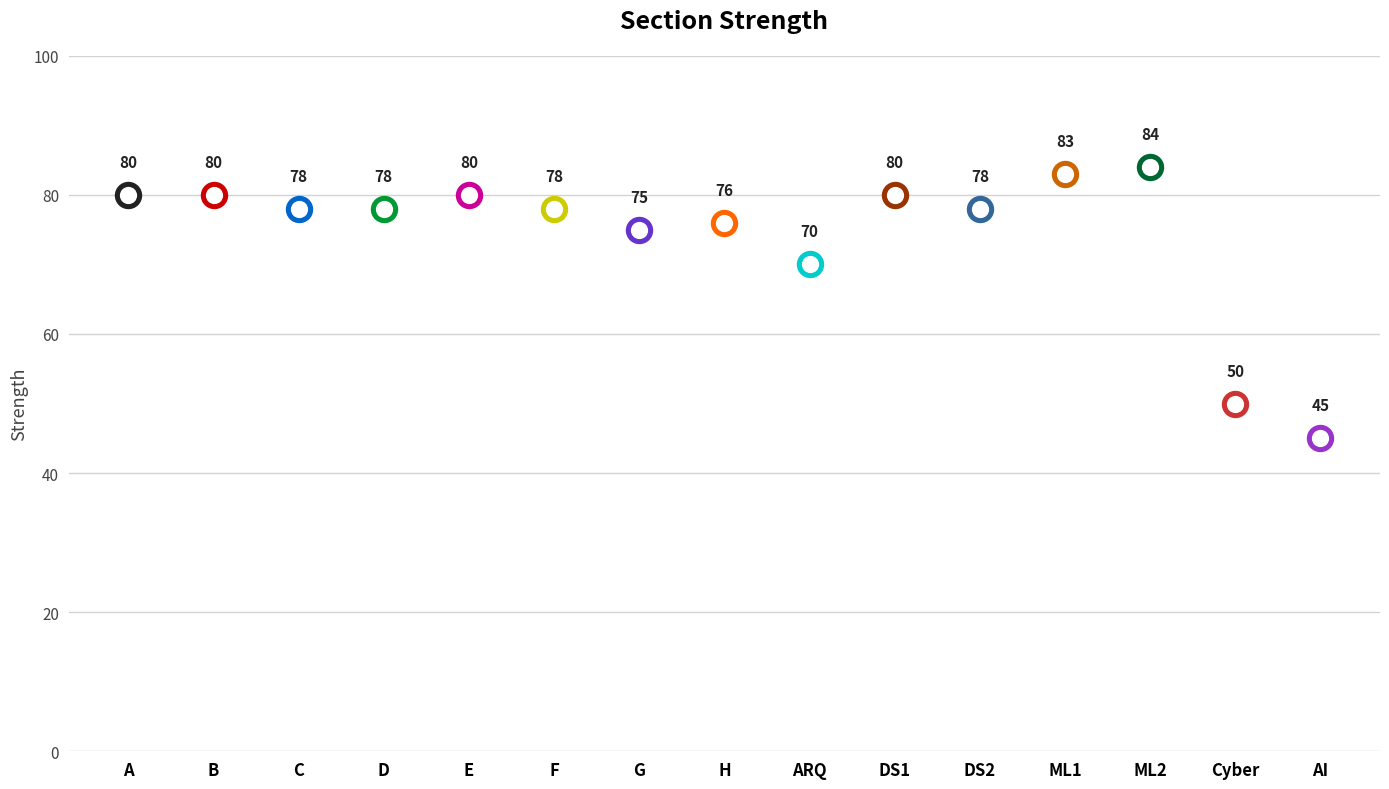

What is the change in value from ARQ to DS2?

+8